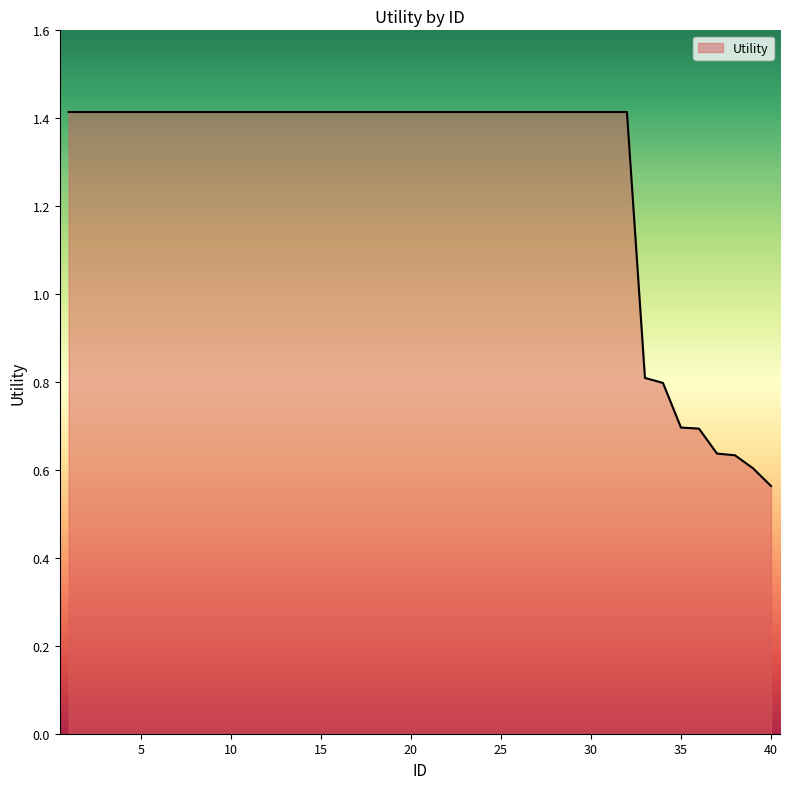

What is the greatest value displayed?

1.4